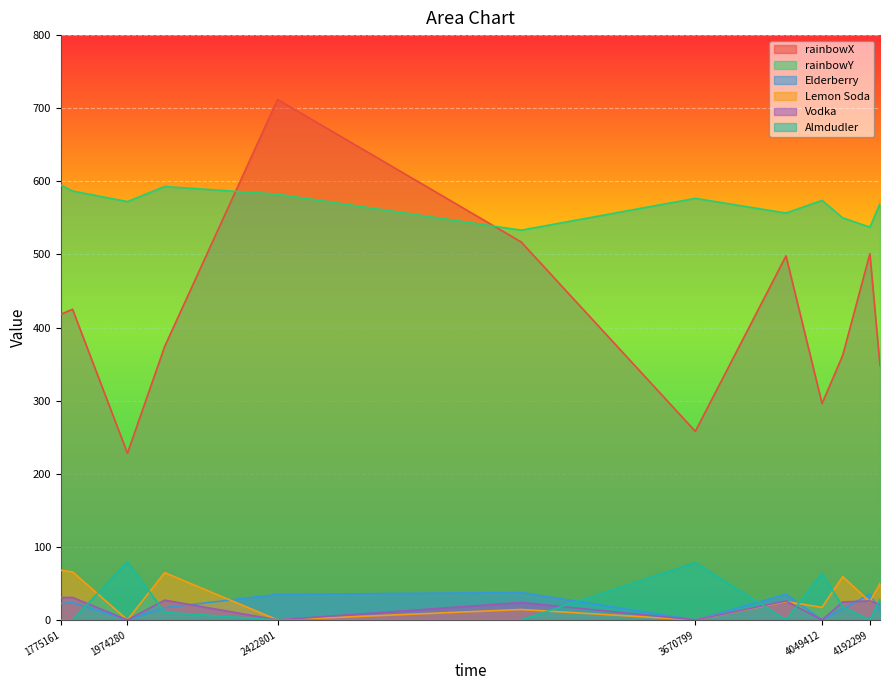

At how many categories does at least one series exceed 441?

12